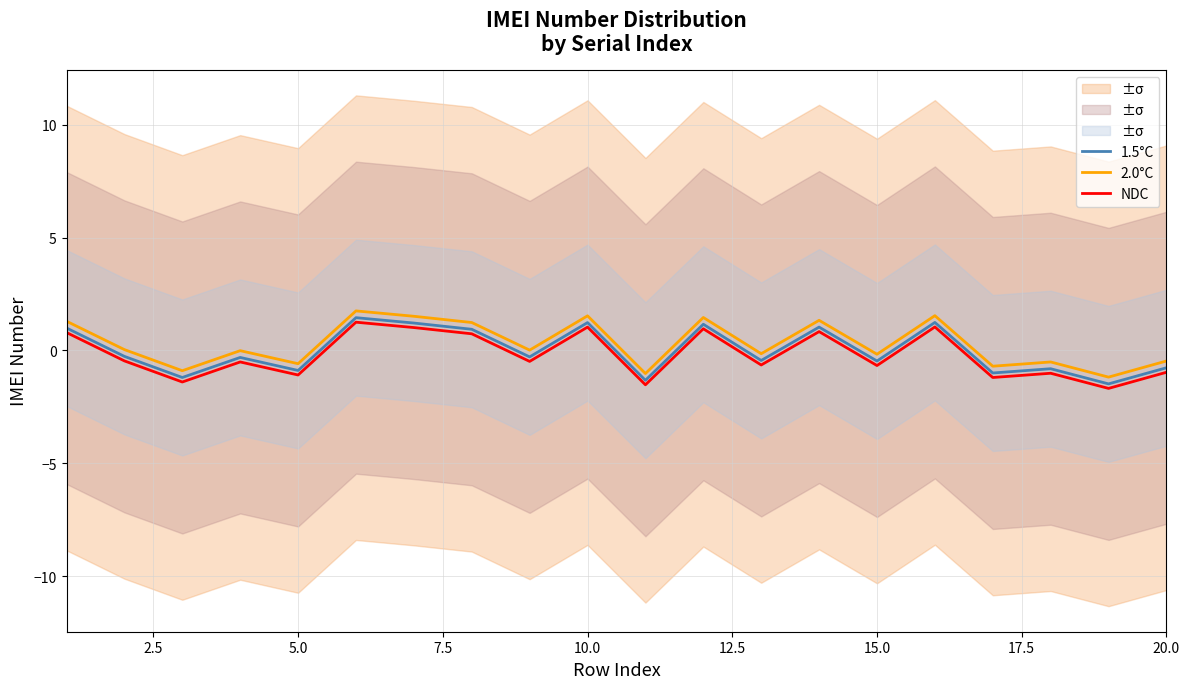

True or false: NDC has a value of 1.0 at 10.0.

True